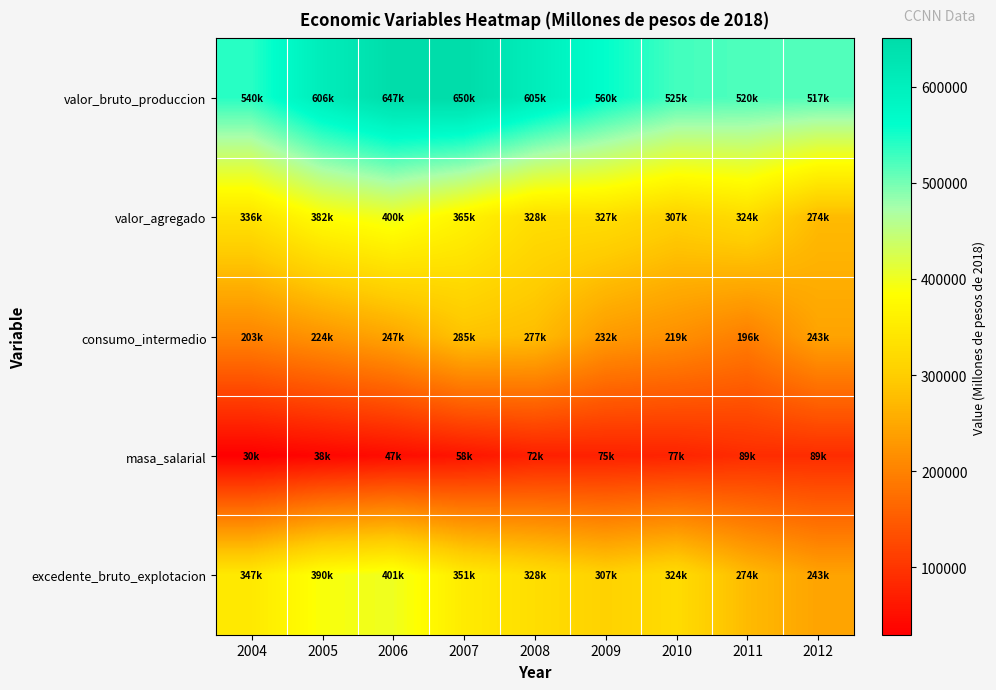

Between 2004 and 2007, which series saw the biggest shift?

valor_bruto_produccion